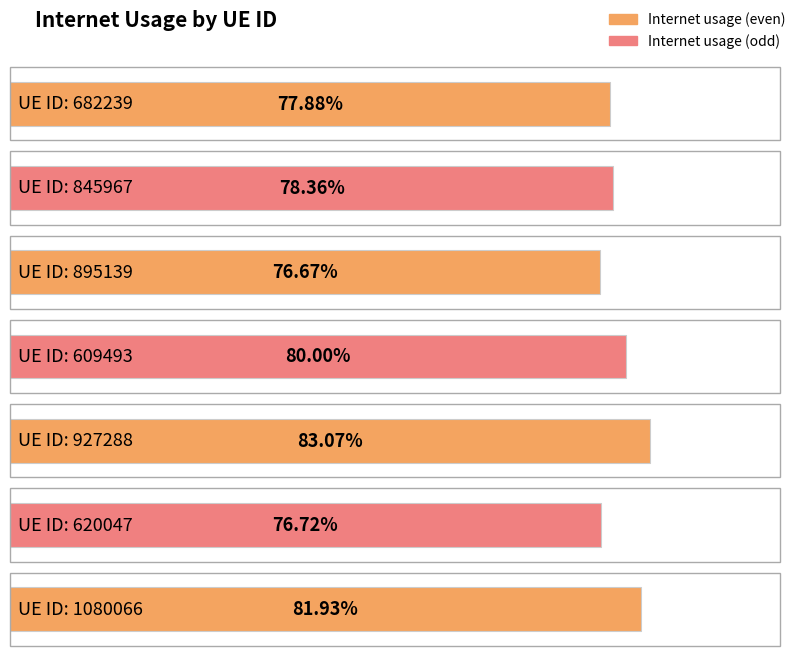

Rank the categories by value from lowest to highest.

895139, 620047, 682239, 845967, 609493, 1080066, 927288